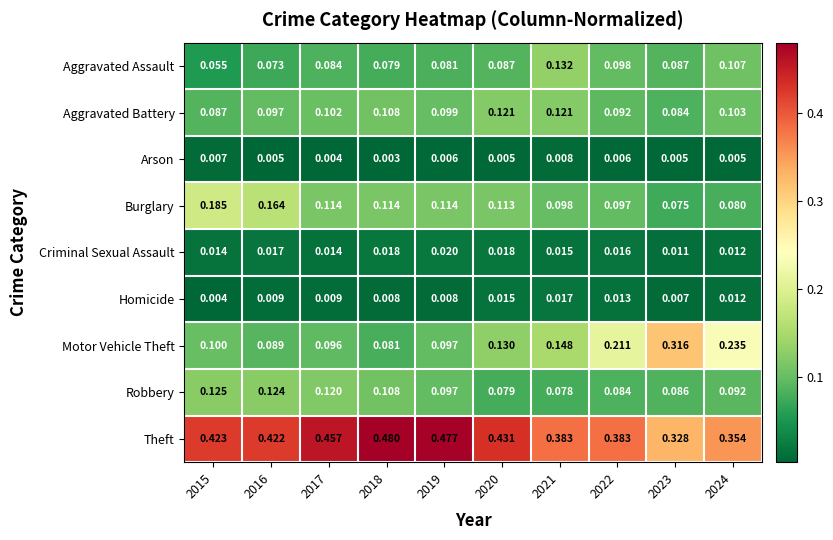

Which series has the widest spread of values?

Motor Vehicle Theft